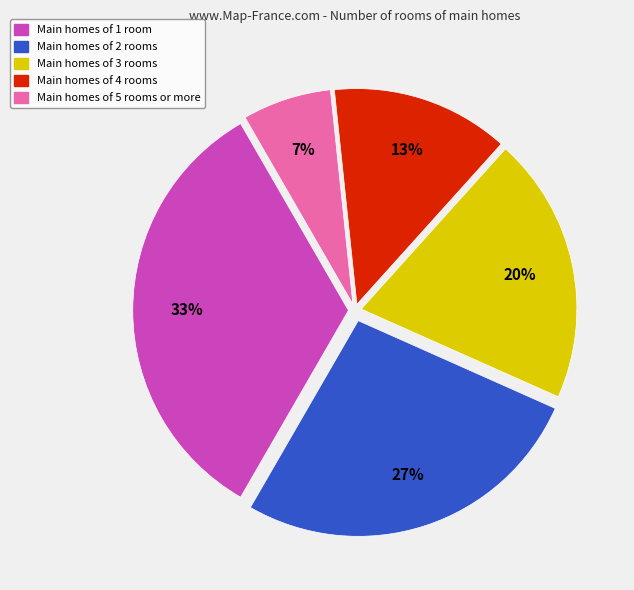

How many segments does this pie chart have?

5